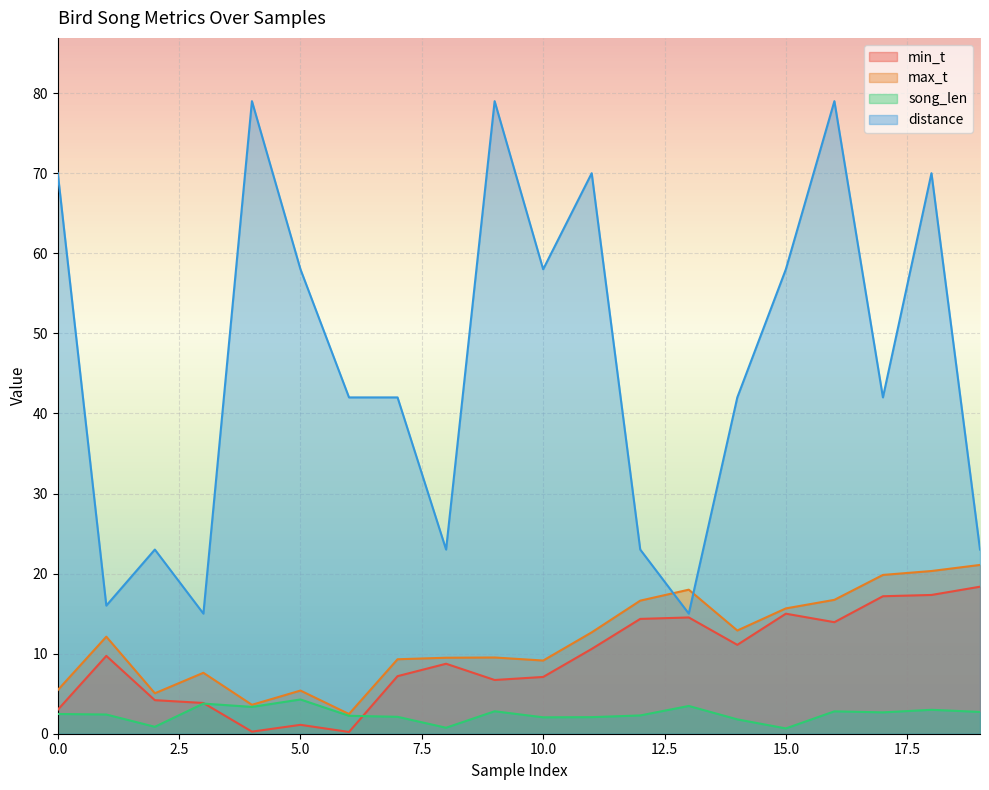

At which category does distance reach its first local peak?

2